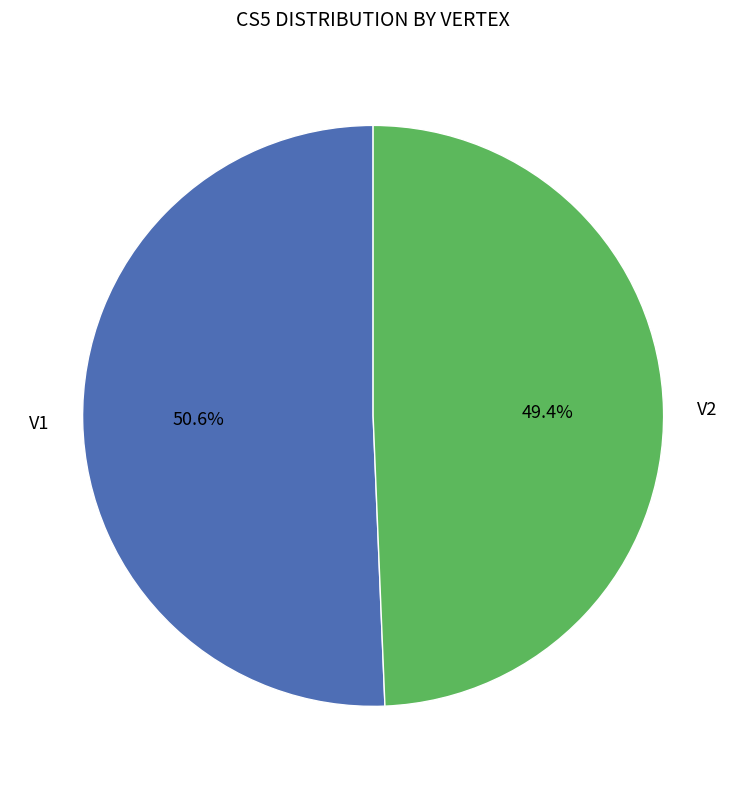

What percentage is the V1 slice, to the nearest percent?

51%